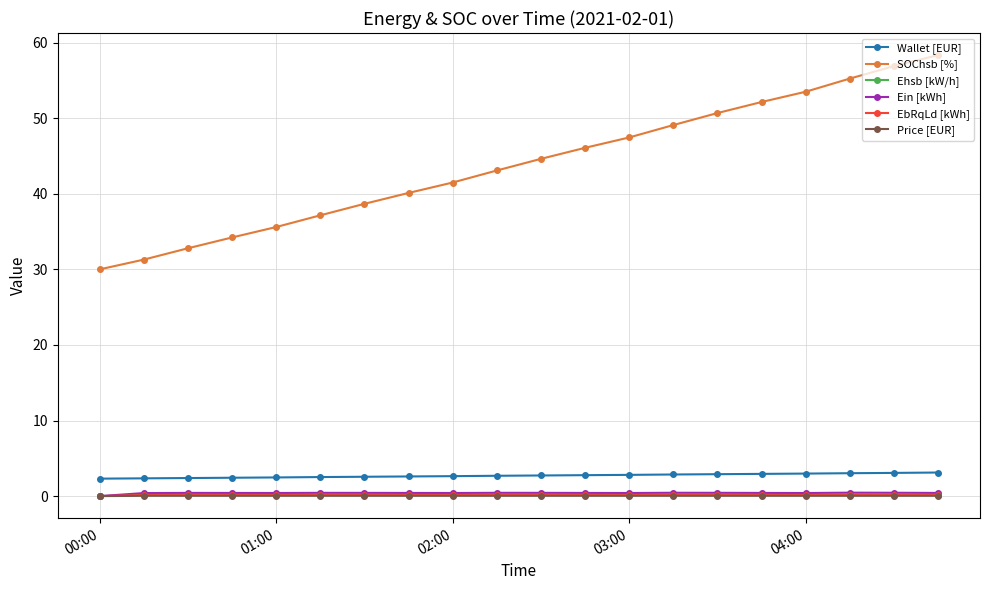

How many series are shown in this chart?

6